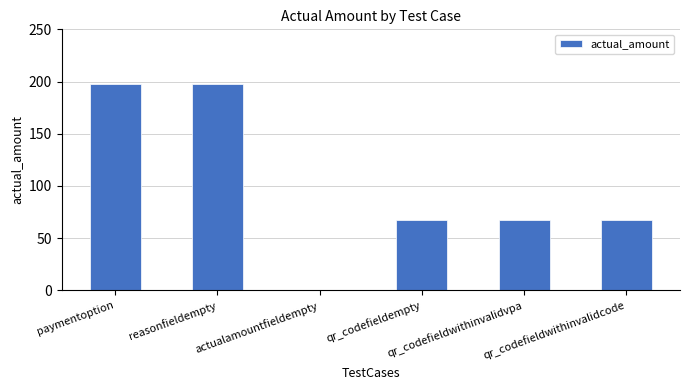

Reading right to left, extract all data points from this chart.

qr_codefieldwithinvalidcode=67	qr_codefieldwithinvalidvpa=67	qr_codefieldempty=67	actualamountfieldempty=0	reasonfieldempty=198	paymentoption=198